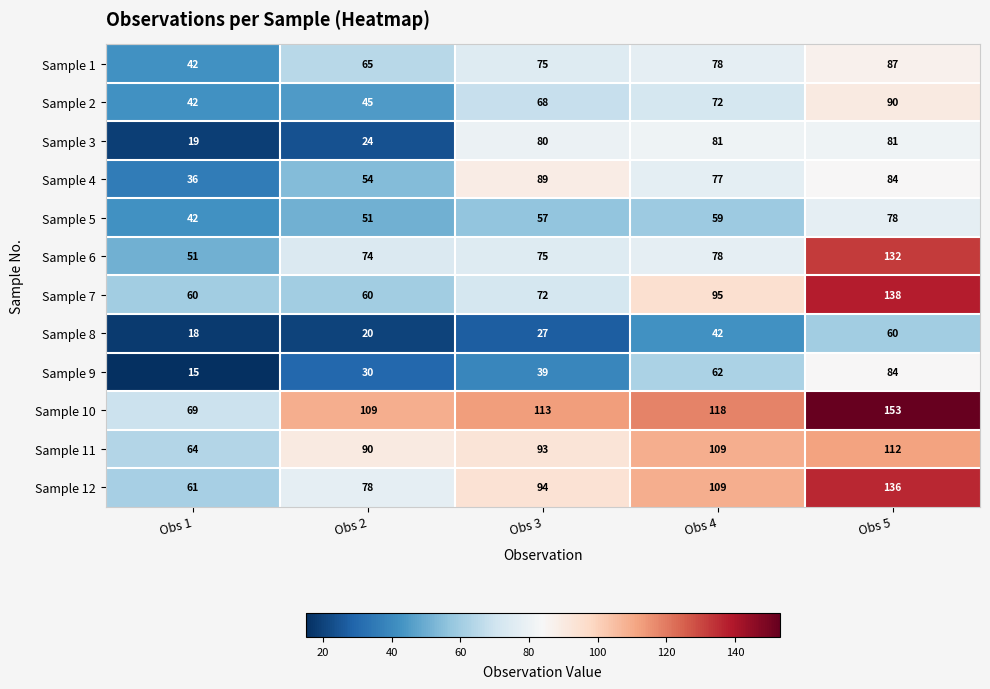

What is the difference between the second highest and second lowest values in the Sample 11 series?

19